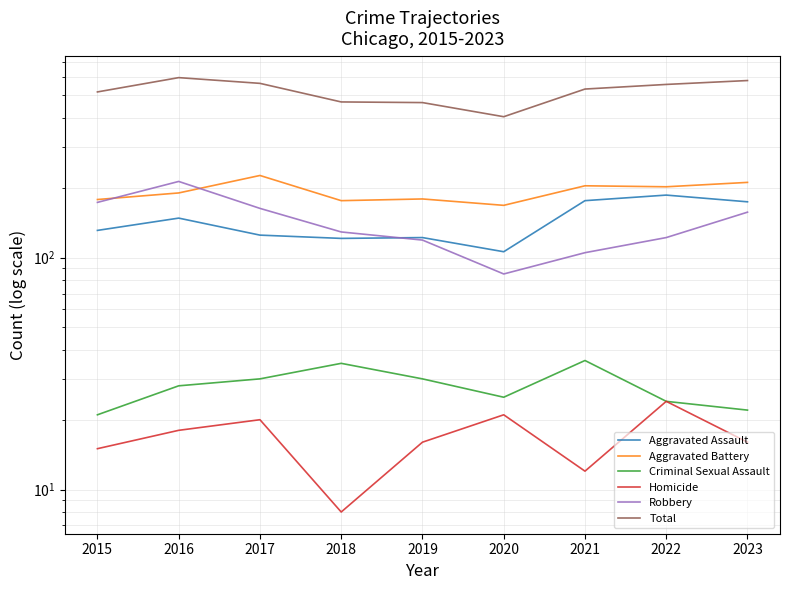

Where is the first local maximum for Criminal Sexual Assault?

2018